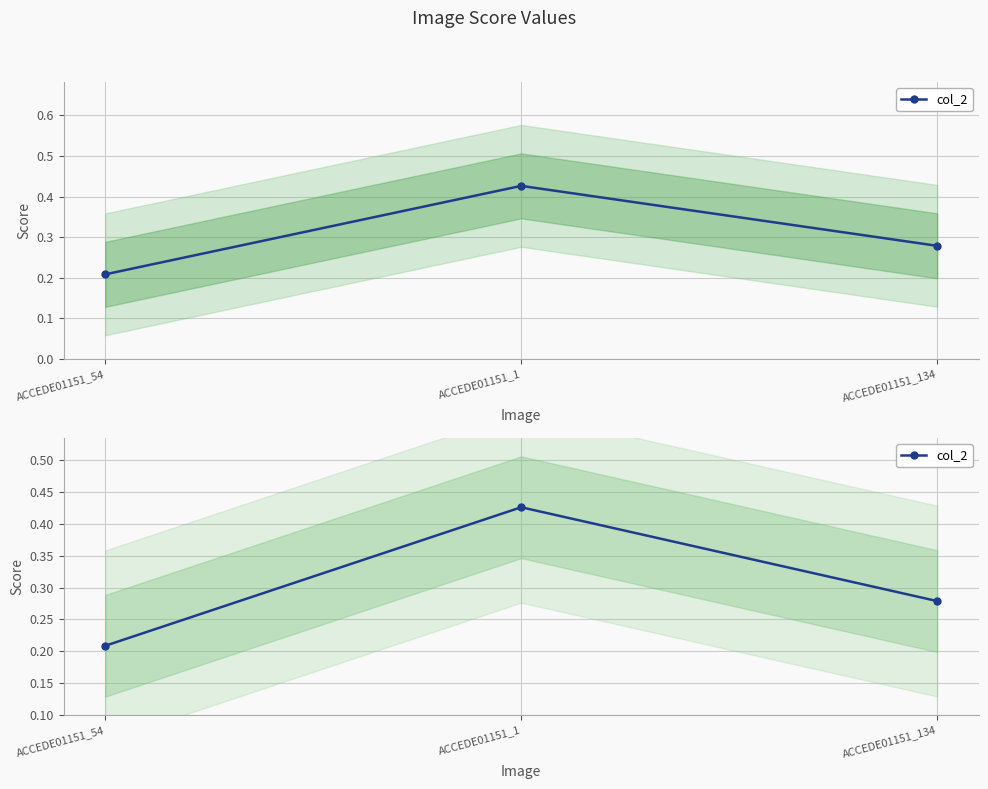

How many values are between 0 and 1?

3